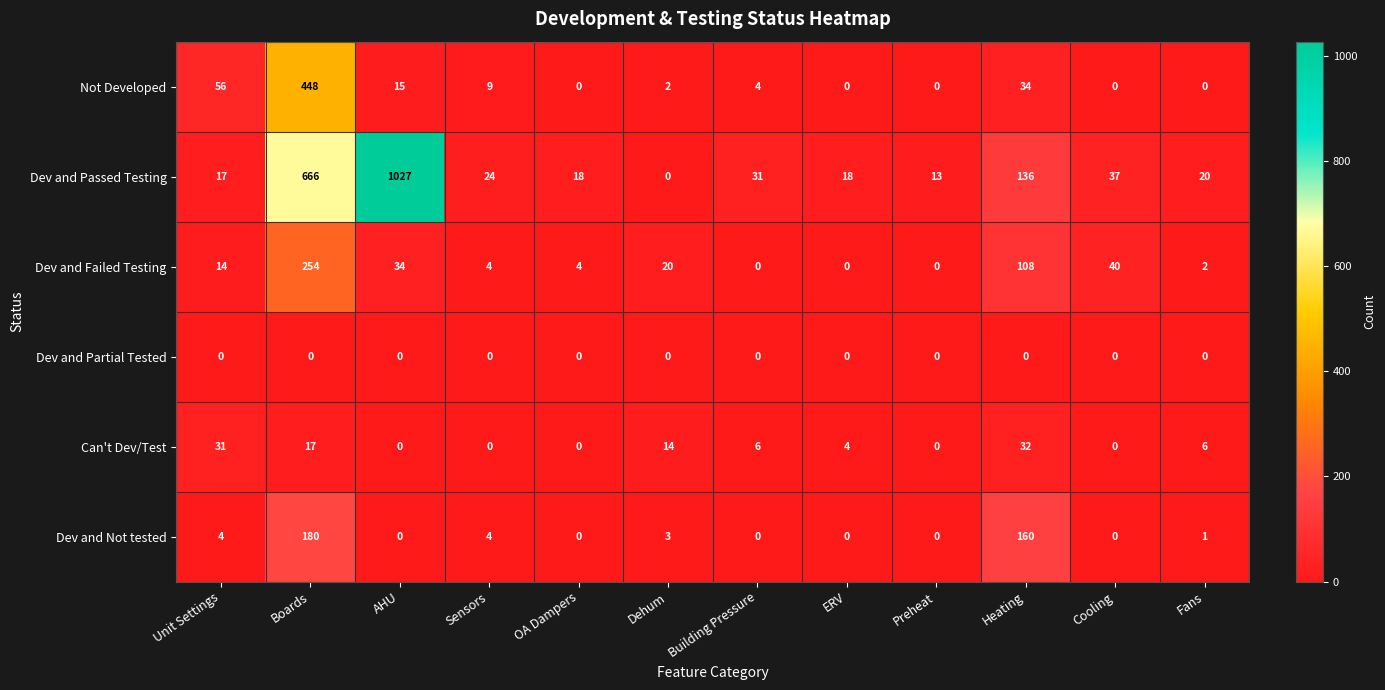

Which category has the highest value in the Dev and Passed Testing series?

AHU